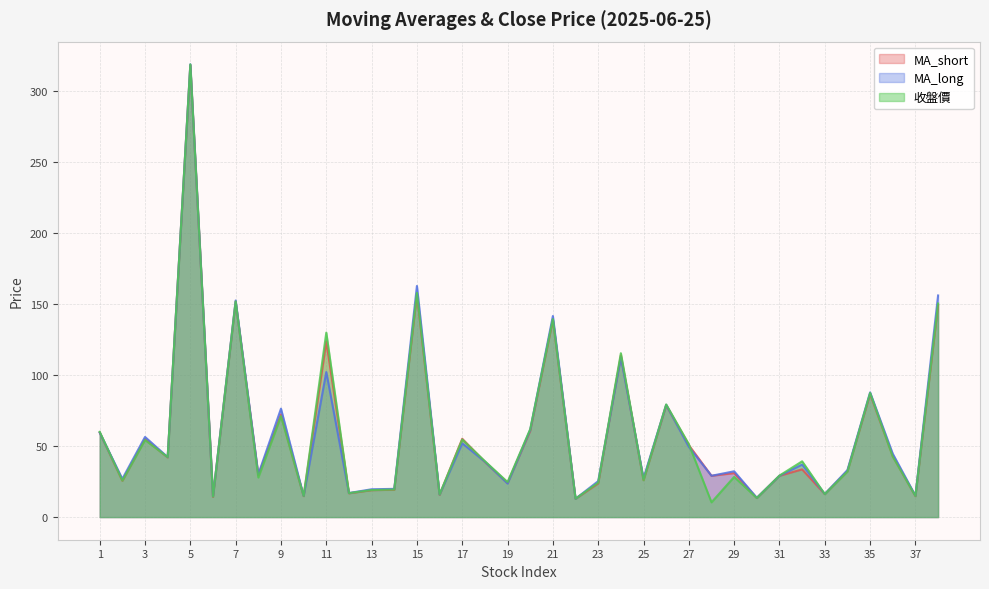

Which category has the lowest value in the MA_short series?

22